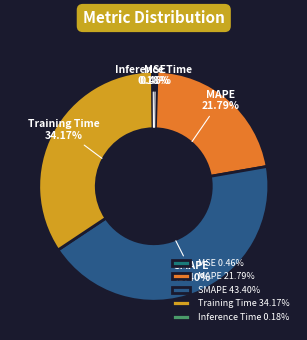

True or false: Training Time accounts for 28% of the total.

False